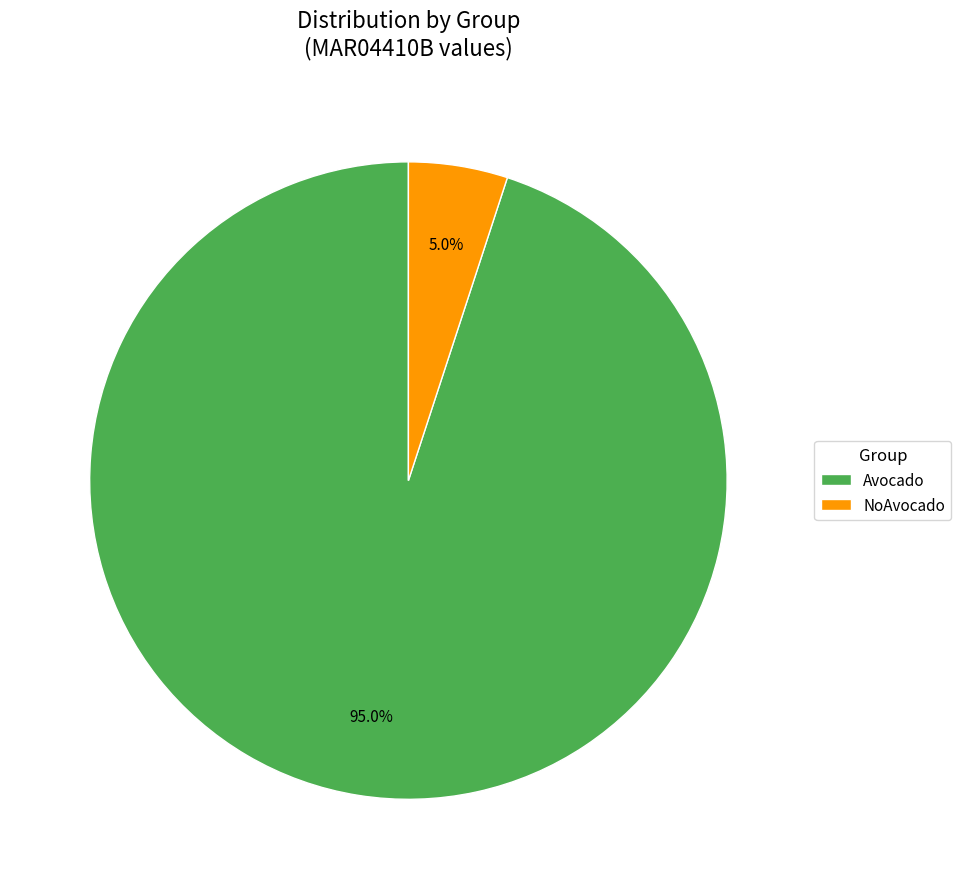

How many segments does this pie chart have?

2